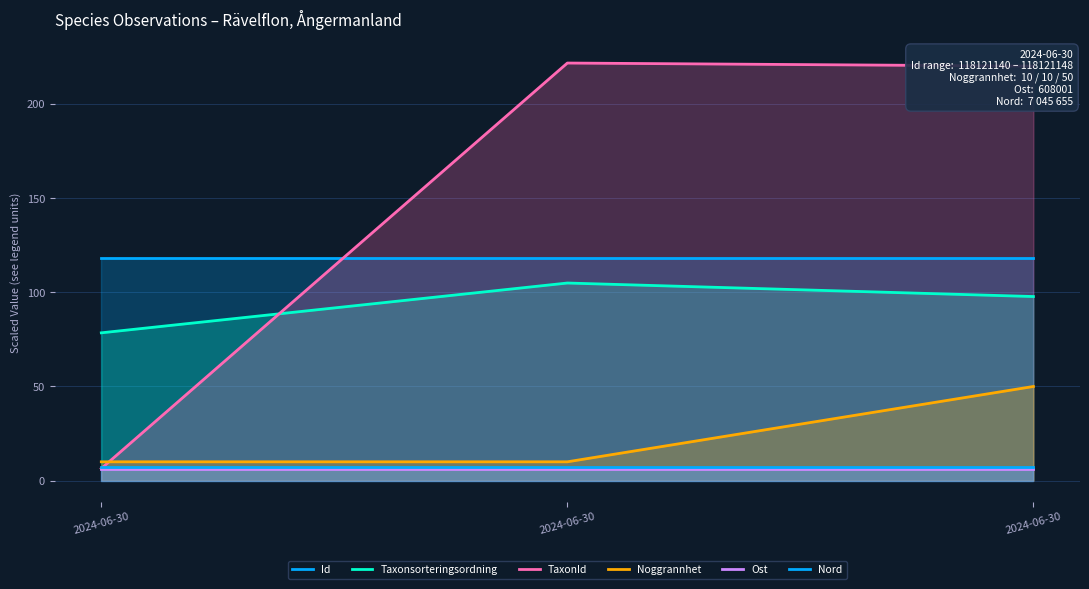

Does the chart display data point markers on the line(s)?

No